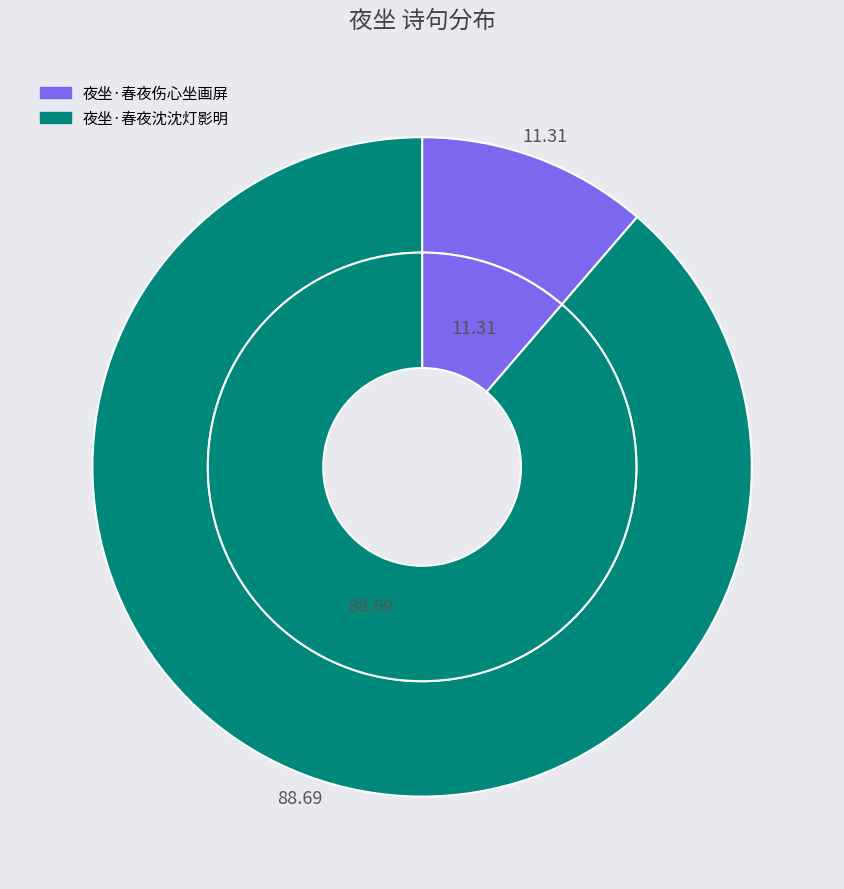

To the nearest percent, what is the difference between the 夜坐·春夜沈沈灯影明 and 夜坐·春夜伤心坐画屏 slice percentages?

77%